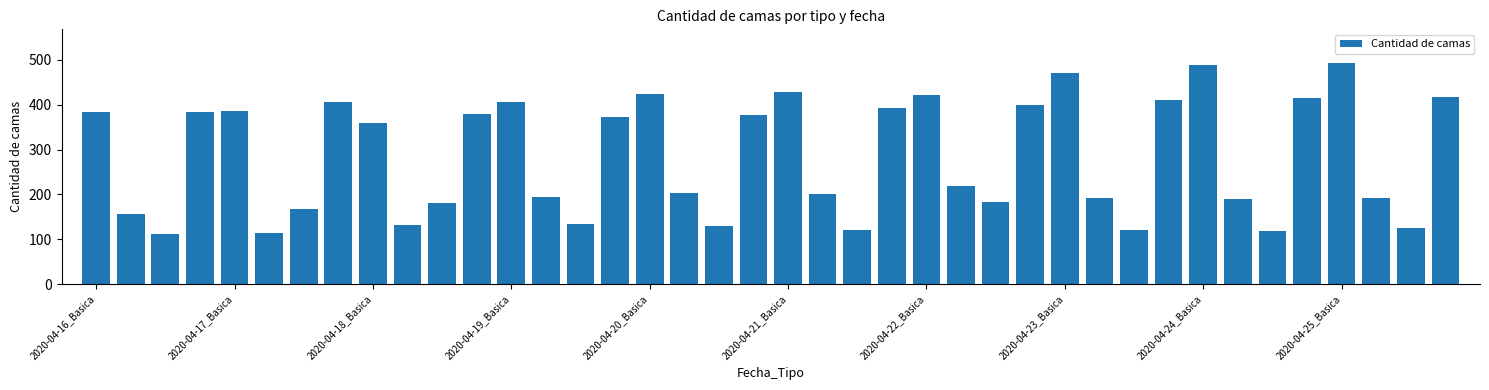

What is the minimum value shown in the chart?

111